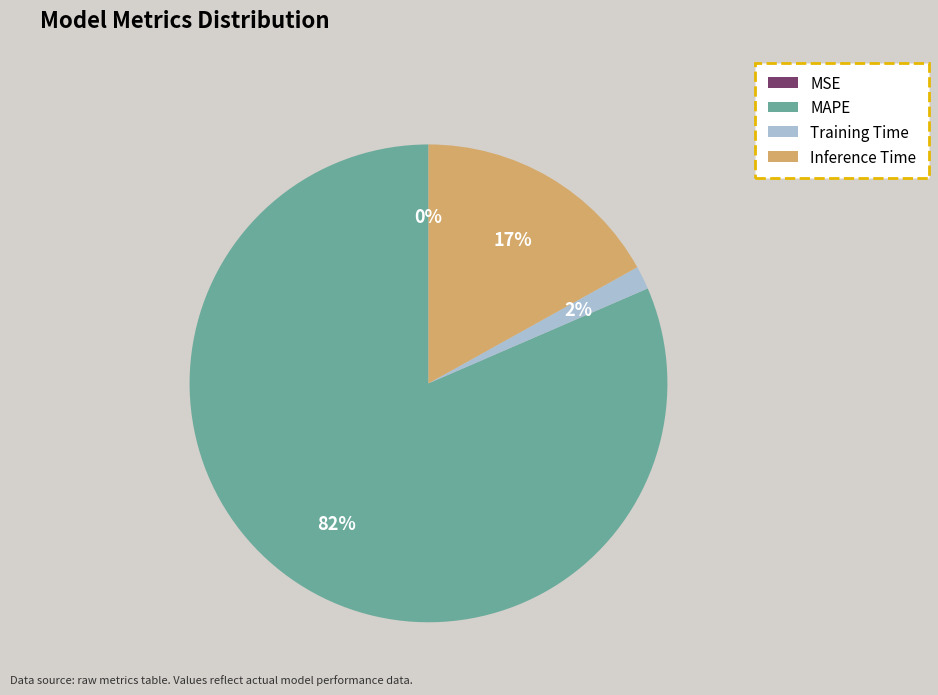

What is the largest slice in the pie chart?

MAPE